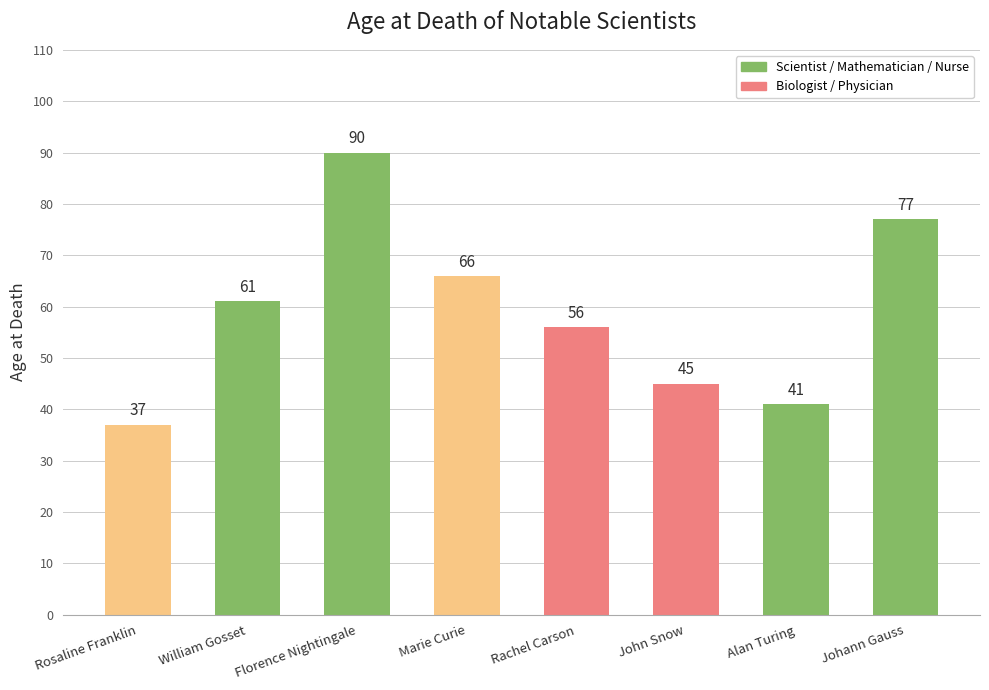

Reading right to left, what are all the values shown in this chart?

Johann Gauss=77	Alan Turing=41	John Snow=45	Rachel Carson=56	Marie Curie=66	Florence Nightingale=90	William Gosset=61	Rosaline Franklin=37